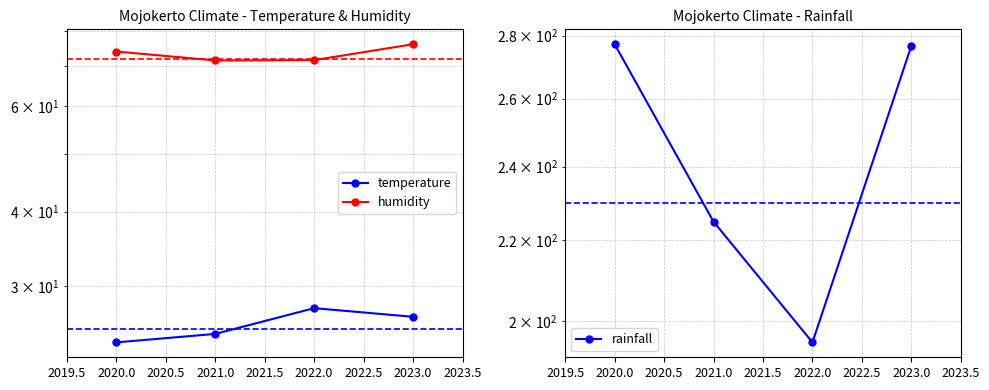

What is the difference between the maximum and minimum values in the rainfall series?

82.1